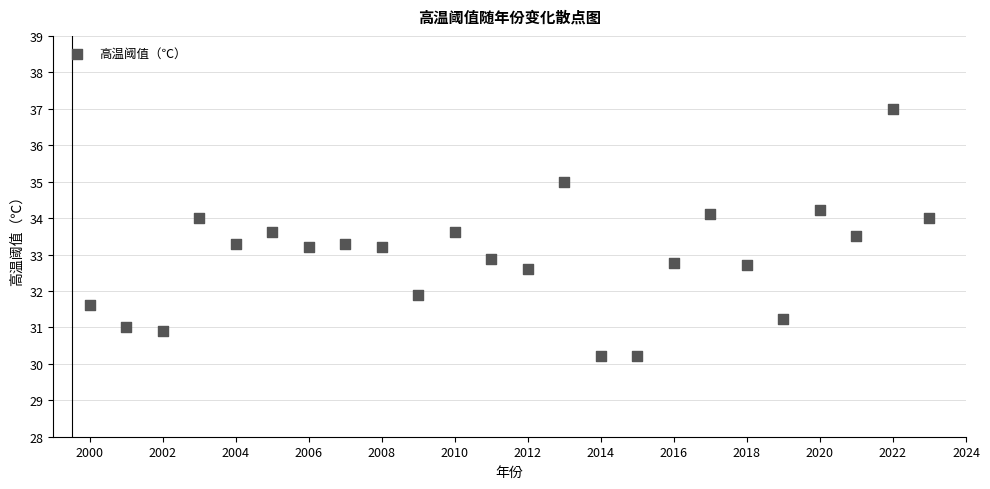

What is the range of Y values (max minus min)?

6.8